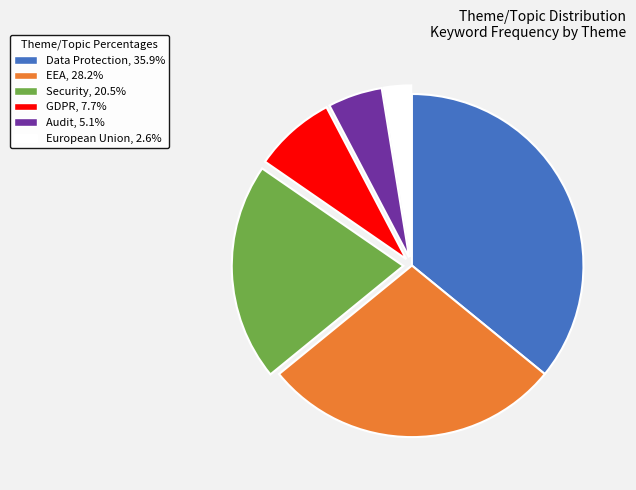

Is there any slice that represents more than half of the pie?

No